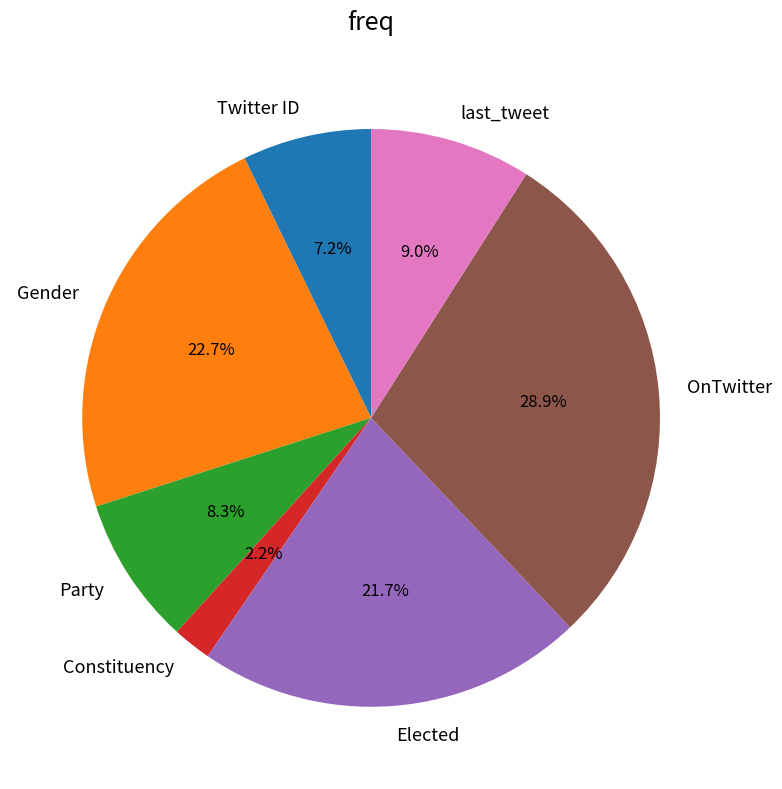

Does Gender account for over 50% of the chart?

No